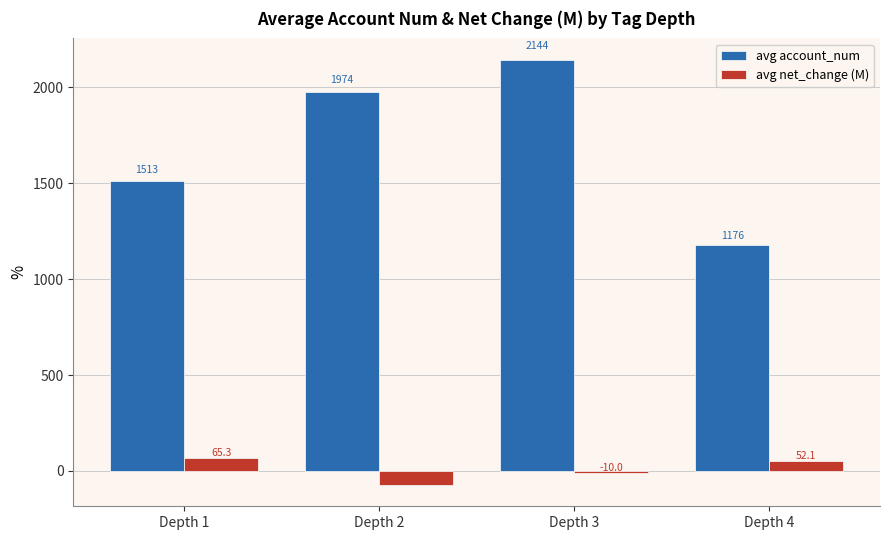

True or false: avg account_num has a value of 1176.3 at Depth 4.

True